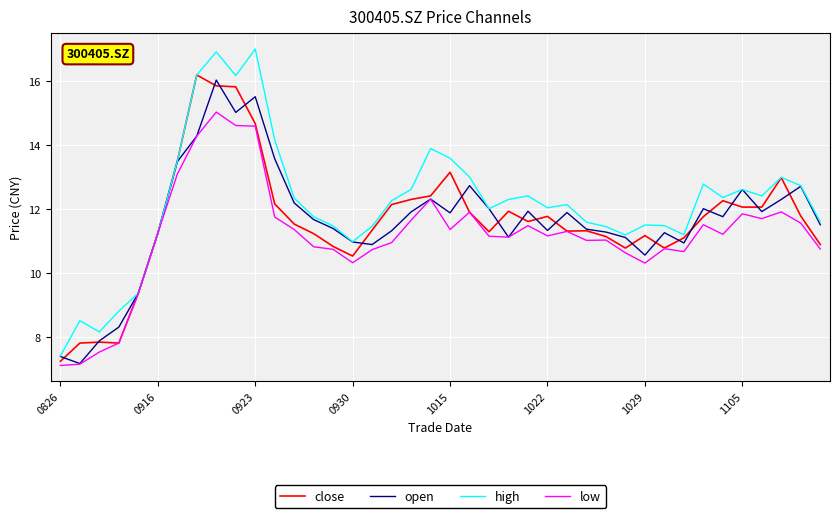

What is the maximum value for close?

16.2